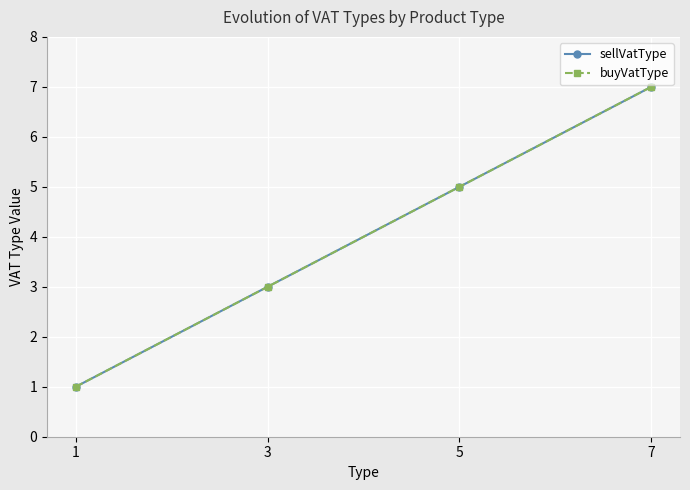

Reading left to right, extract all data points from this chart.

sellVatType: 1=1	3=3	5=5	7=7
buyVatType: 1=1	3=3	5=5	7=7